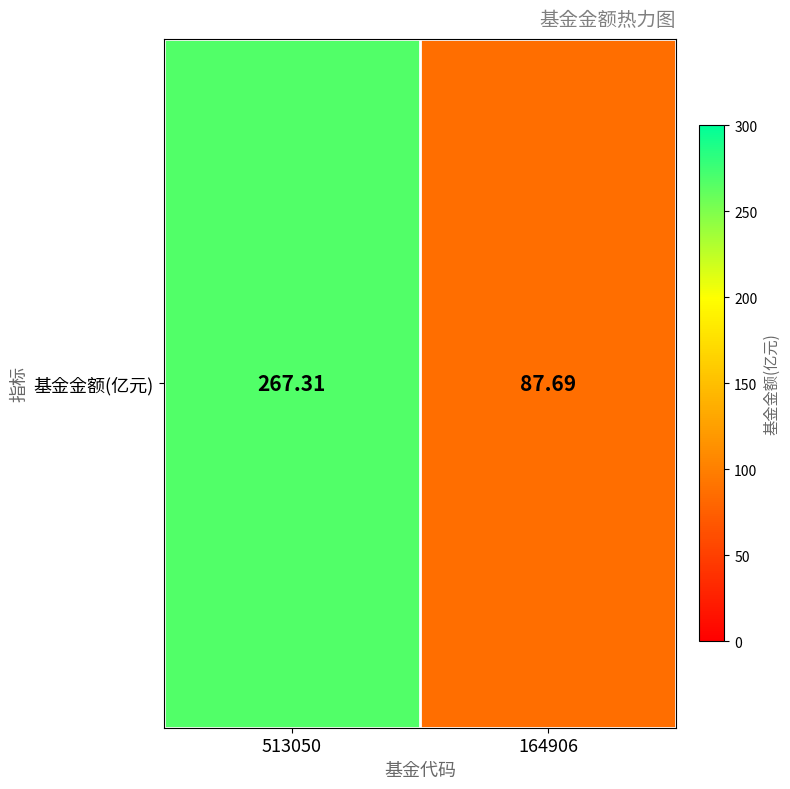

How many distinct data groups are displayed?

1